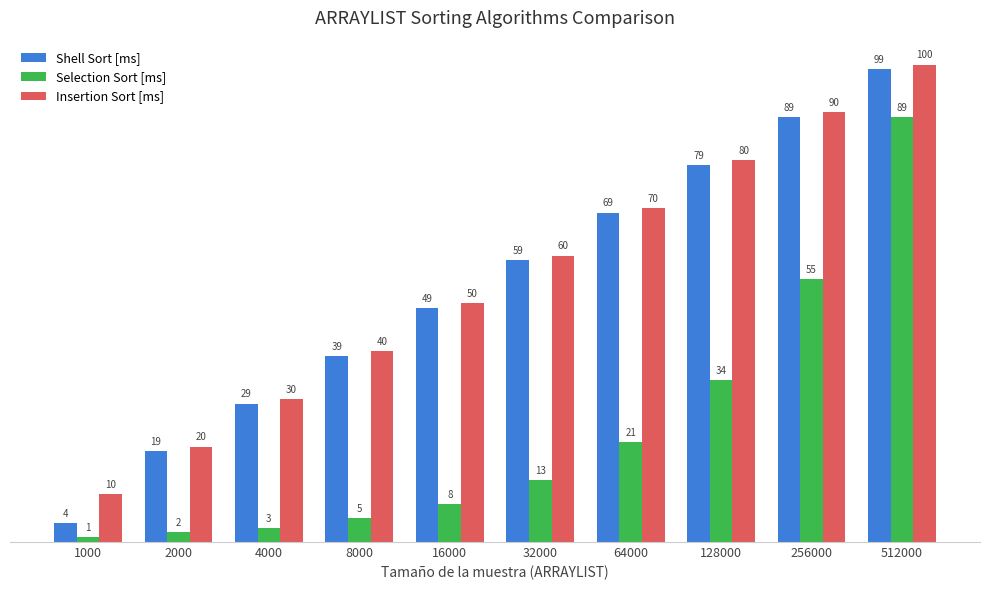

Which series has the widest spread of values?

Shell Sort [ms]